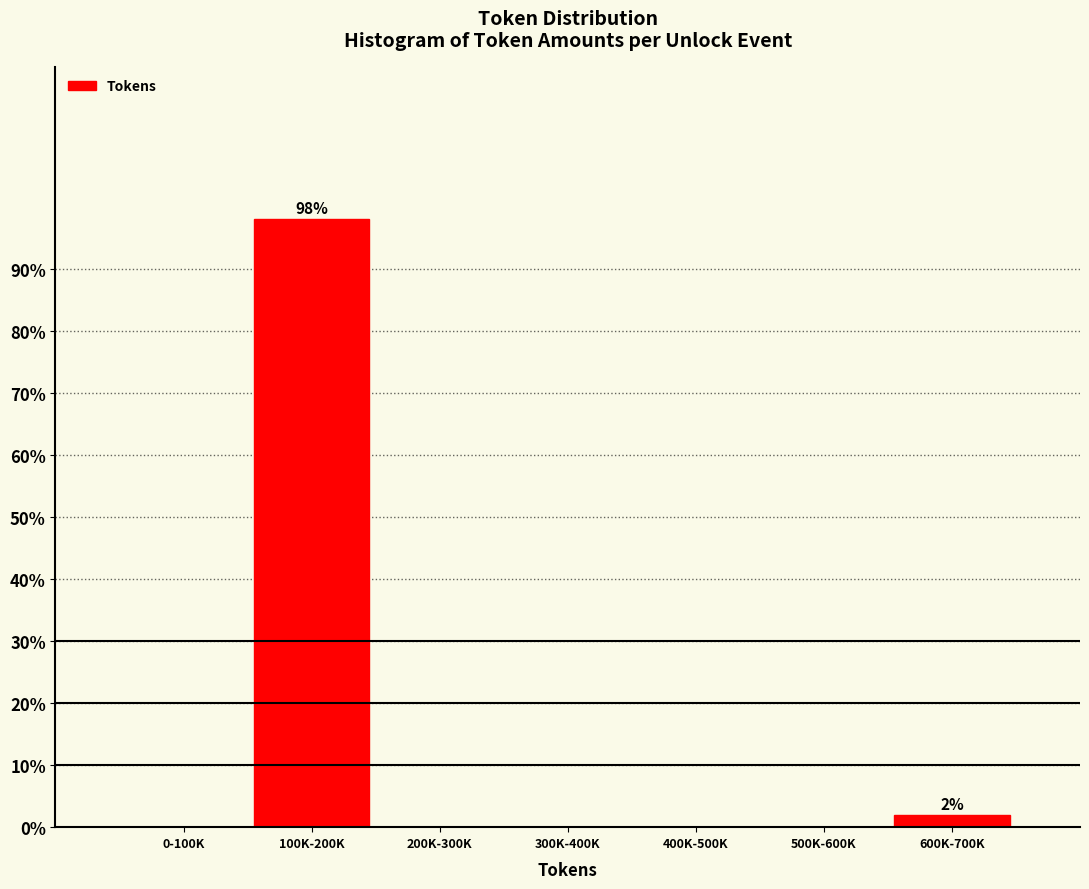

Reading left to right, transcribe all the data shown in this chart.

0-100K=0.0	100K-200K=98.1	200K-300K=0.0	300K-400K=0.0	400K-500K=0.0	500K-600K=0.0	600K-700K=1.9